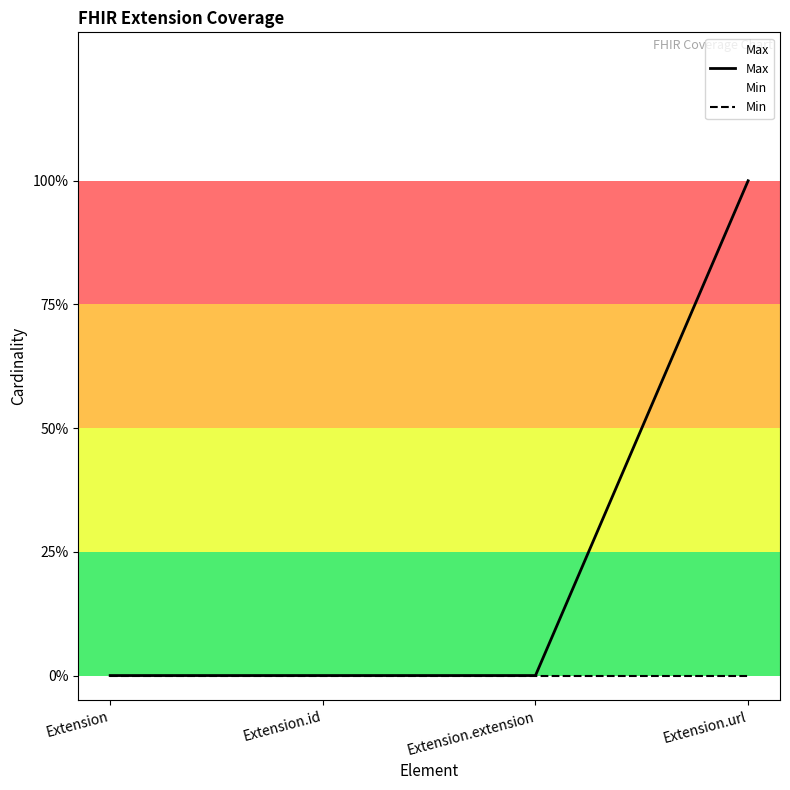

True or false: Min and Max intersect in this chart.

False